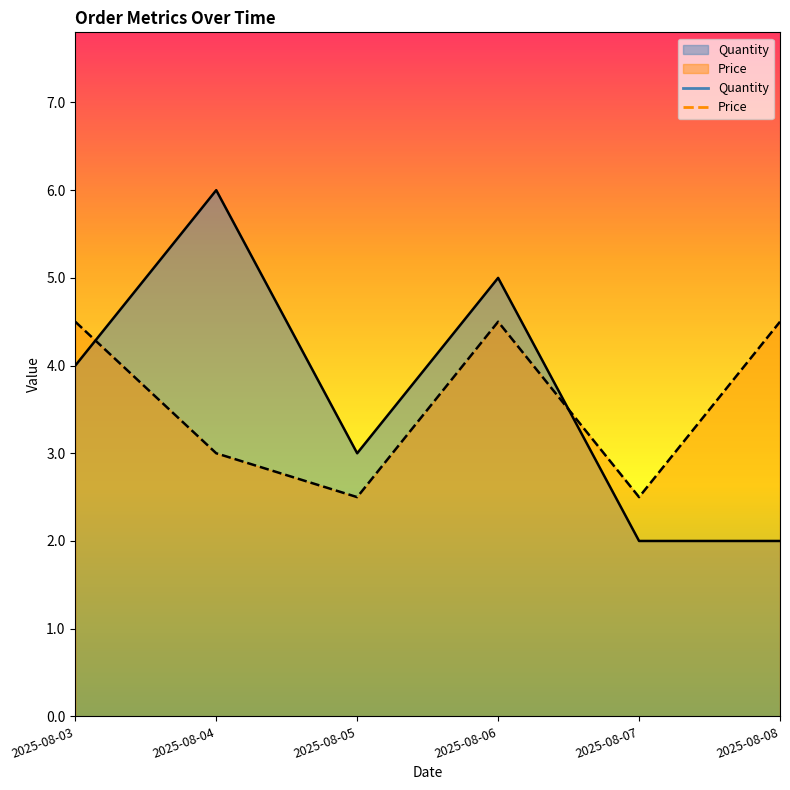

In Price, how many points are lower than both neighbors (excluding endpoints)?

2